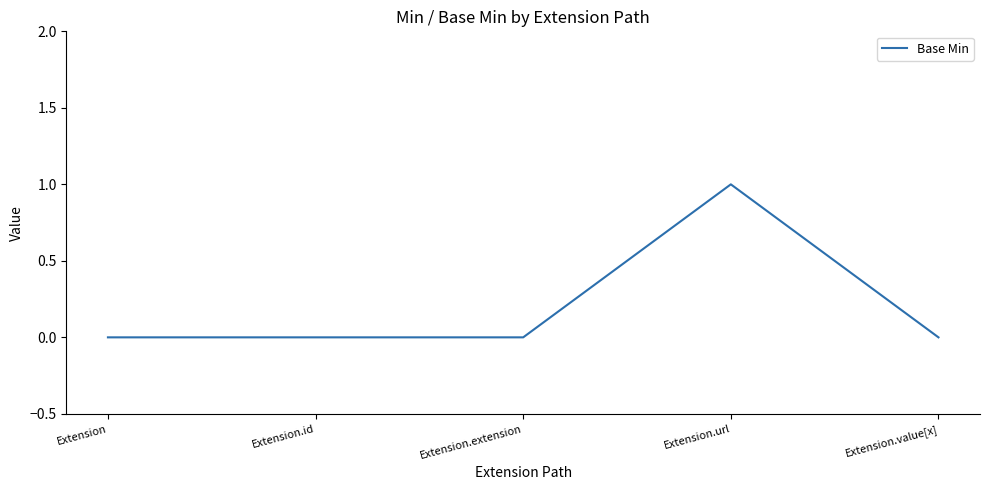

Reading left to right, what are all the values shown in this chart?

Extension=0	Extension.id=0	Extension.extension=0	Extension.url=1	Extension.value[x]=0